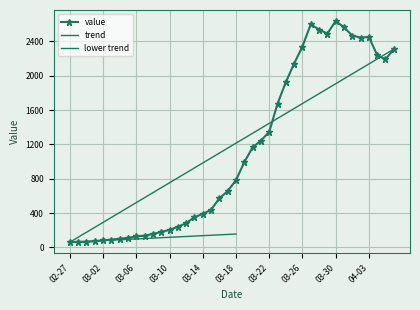

Between 2020-03-29 and 2020-04-05, which is larger?

2020-03-29